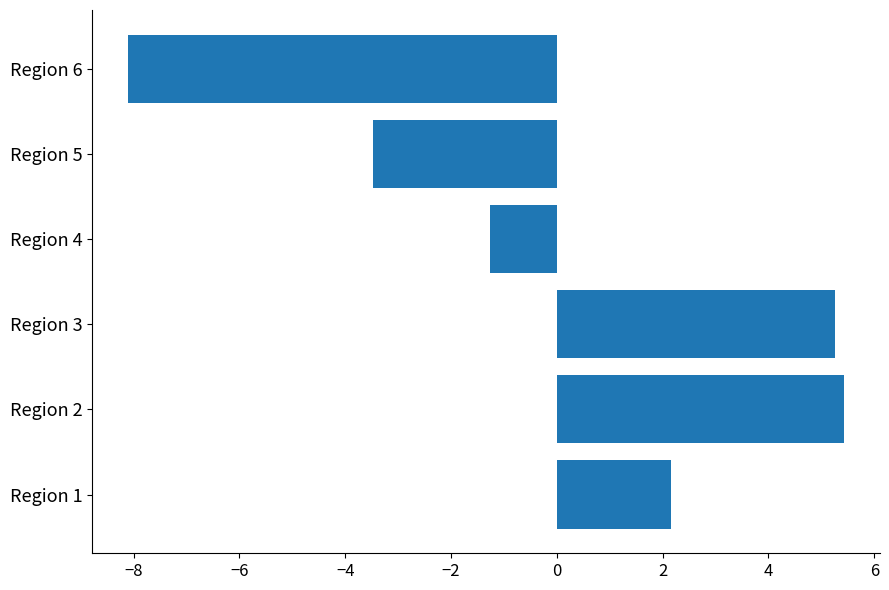

What value does the data have at Region 3?

5.3